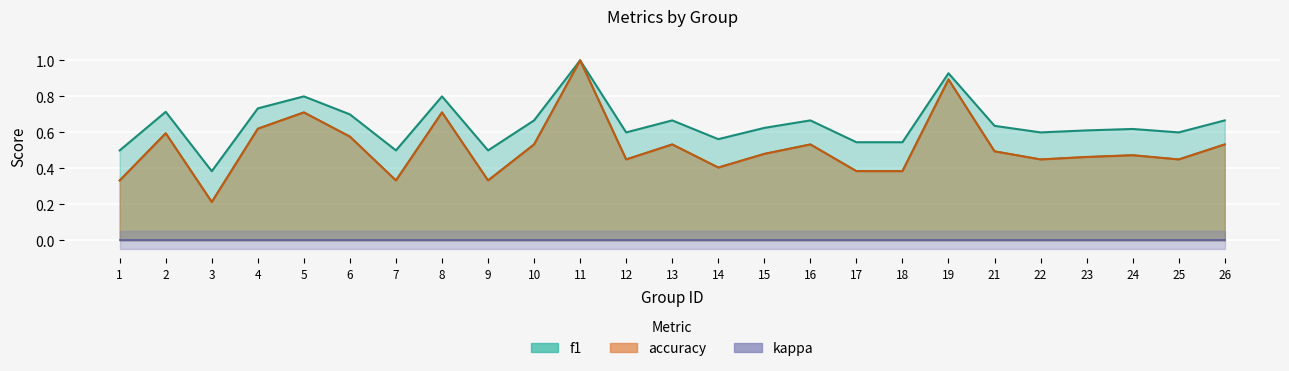

True or false: accuracy has more than 1 points higher than both neighbors.

True